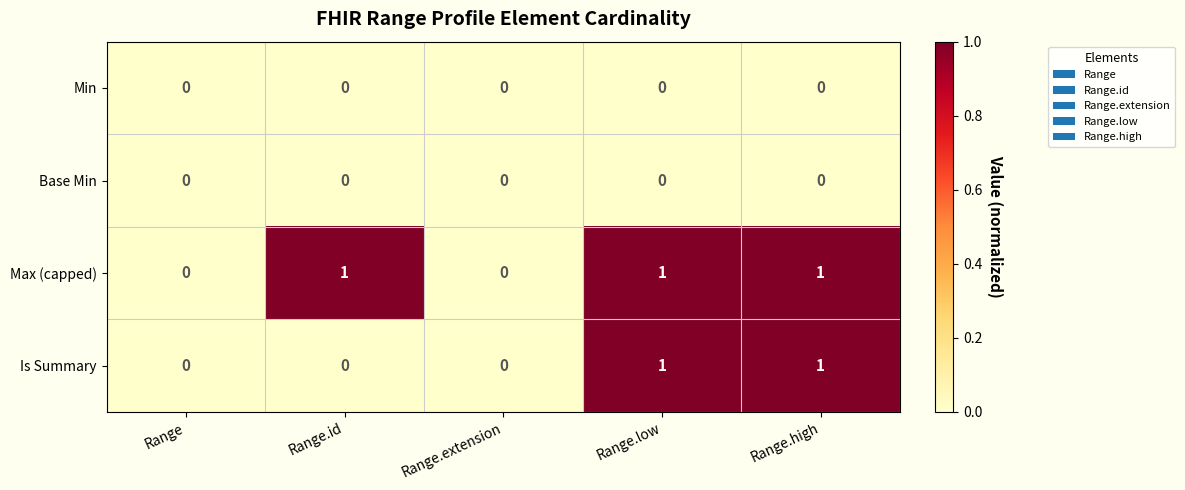

What is the spread (max minus min) of values at Range.id?

1